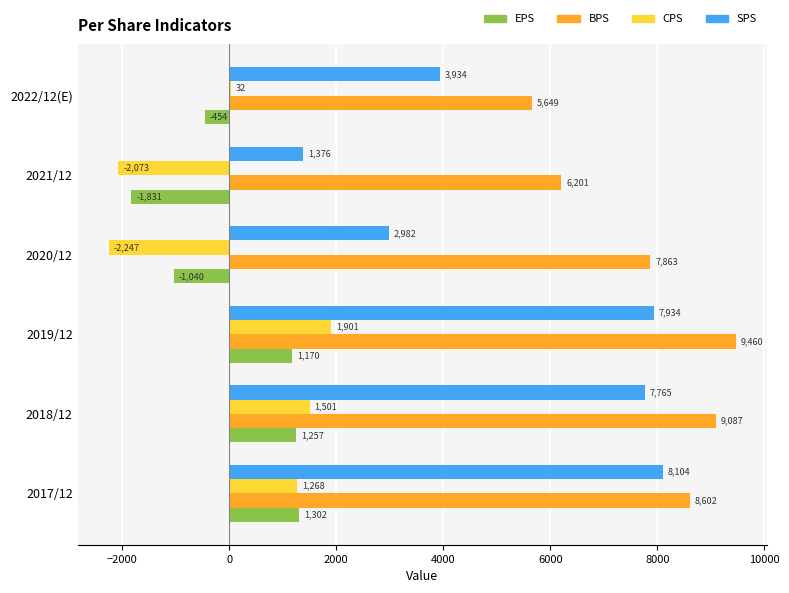

Between 2019/12 and 2022/12(E), which series saw the biggest shift?

SPS